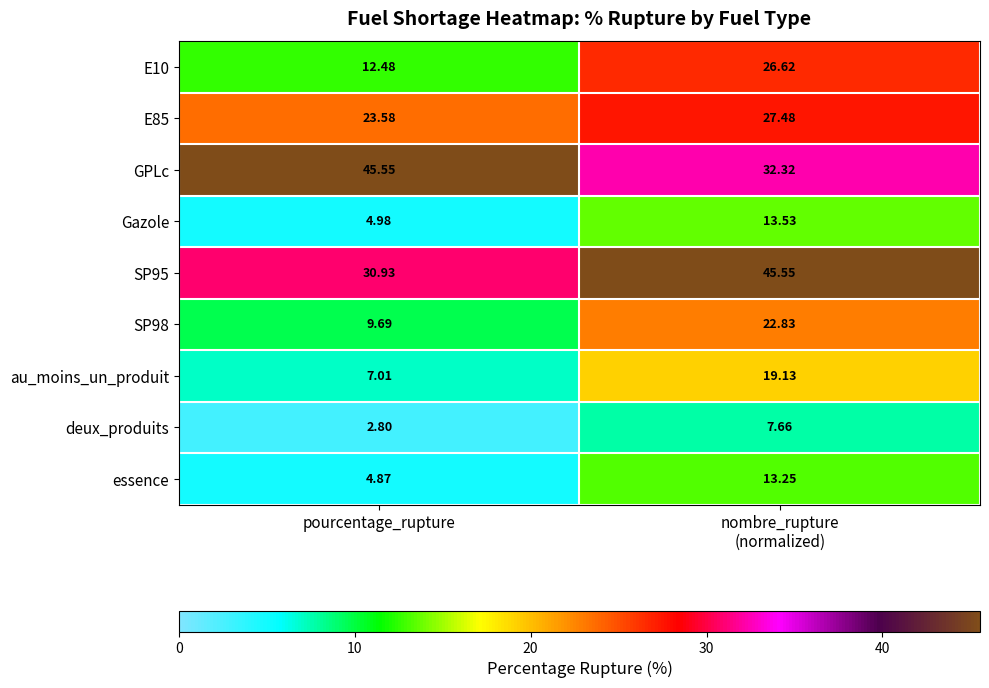

Which category has the lowest value in the SP98 series?

pourcentage_rupture